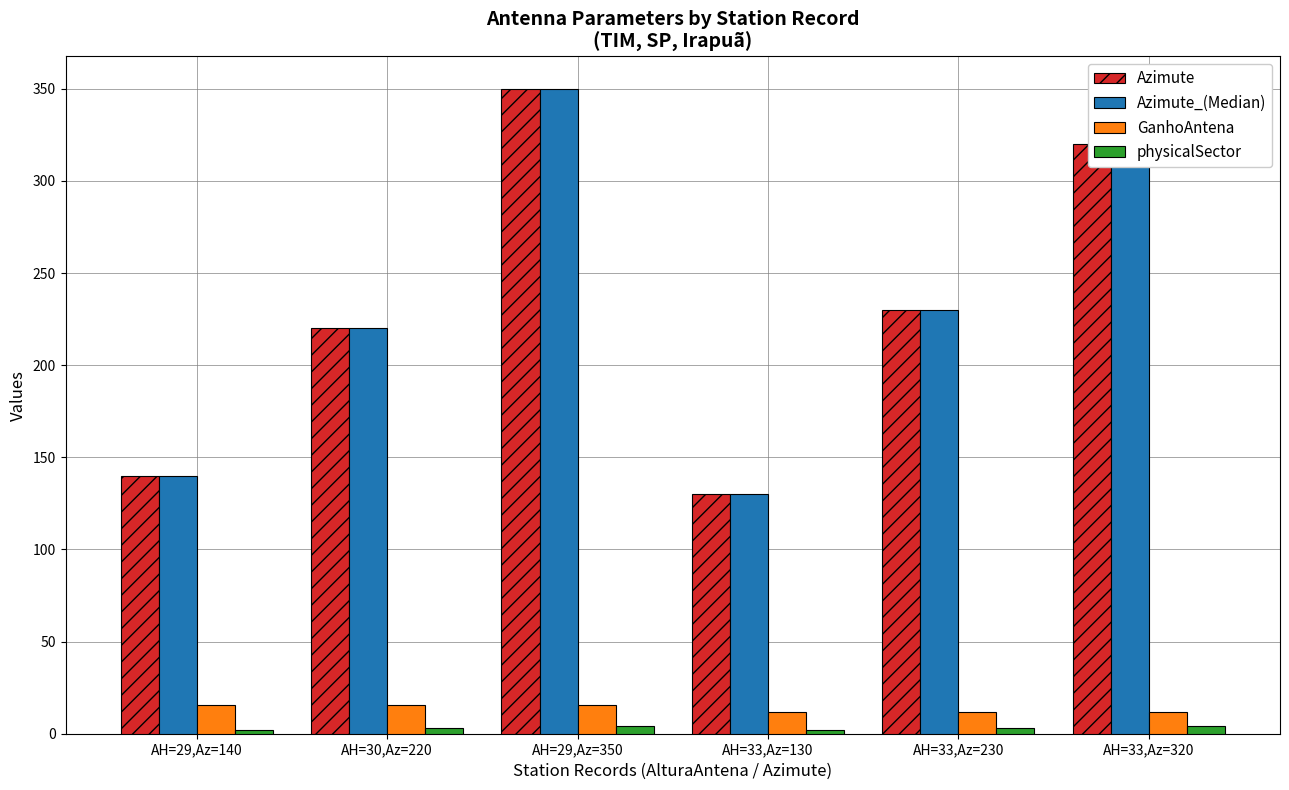

True or false: Azimute has a value of 140.0 at AH=29,Az=140.

True